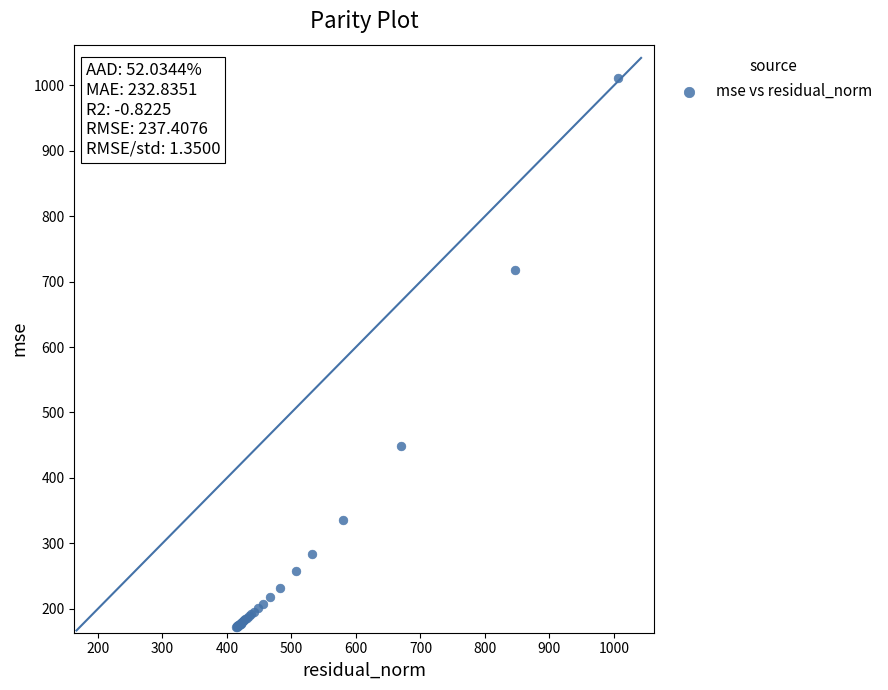

What Y value in the scatter plot is closest to 591?

717.8